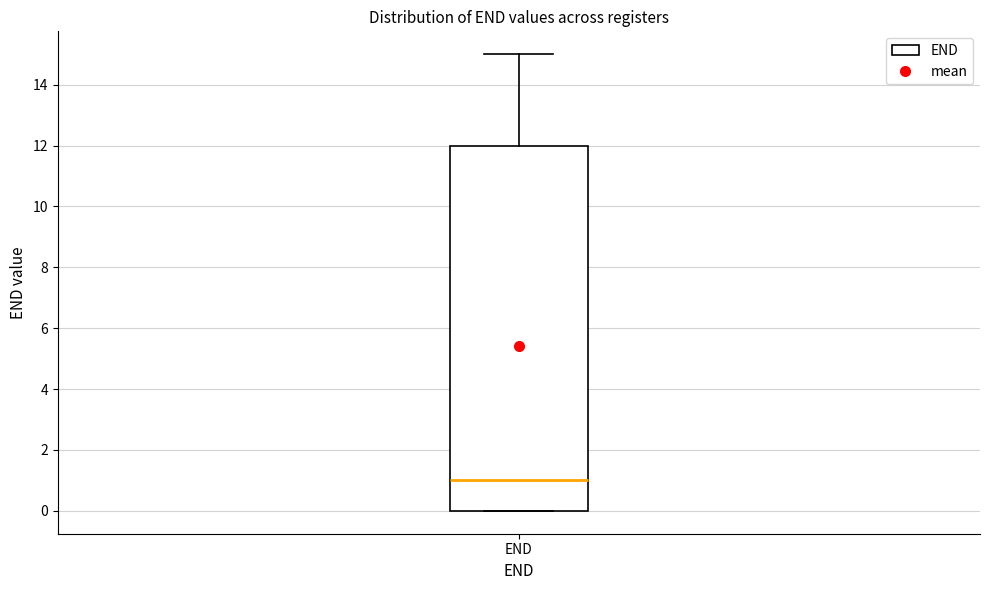

Transcribe this box plot: give where the median line is, the range the box spans, and where the two whiskers end, as read against the y-axis. The values are not printed on the chart, so give them approximately, as read against the axis.

median 1, box 0 to 12, whiskers 0 to 15